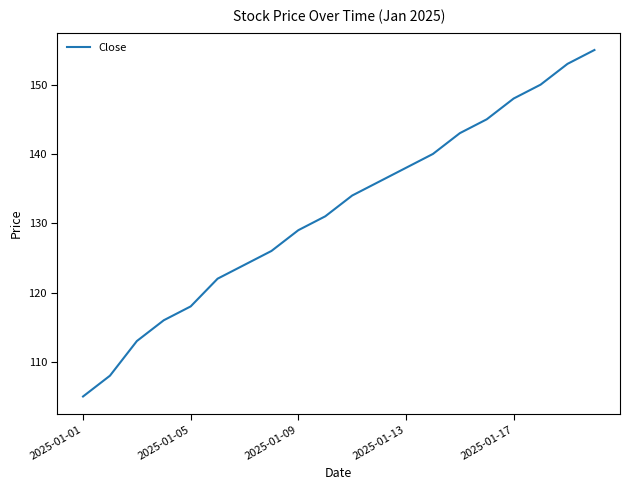

What is the maximum value shown in the chart?

155